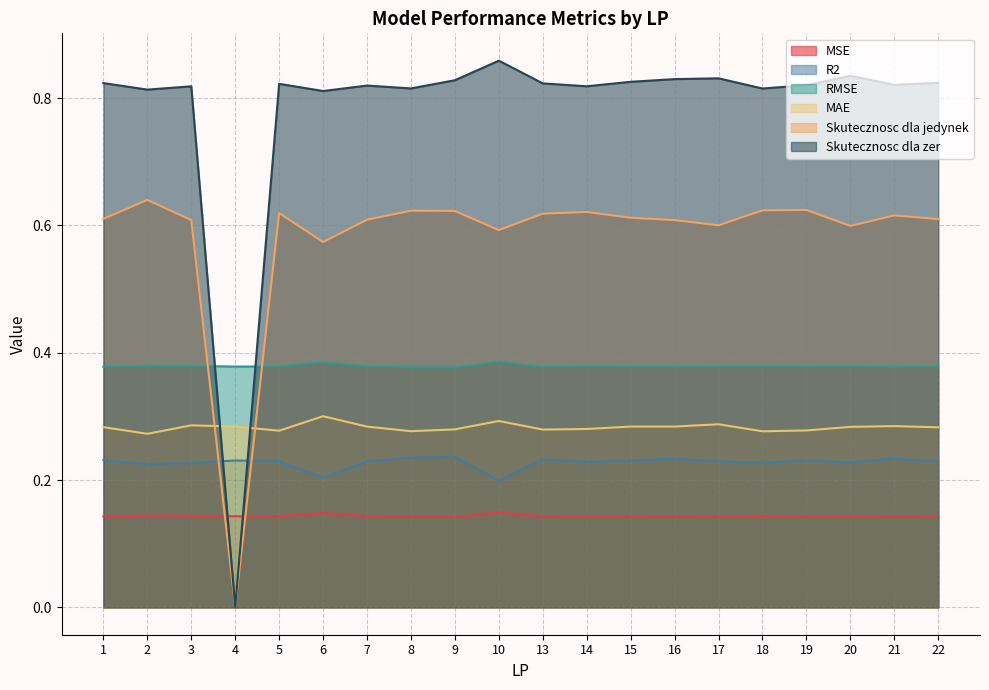

How many interior local valleys does the RMSE series have?

6